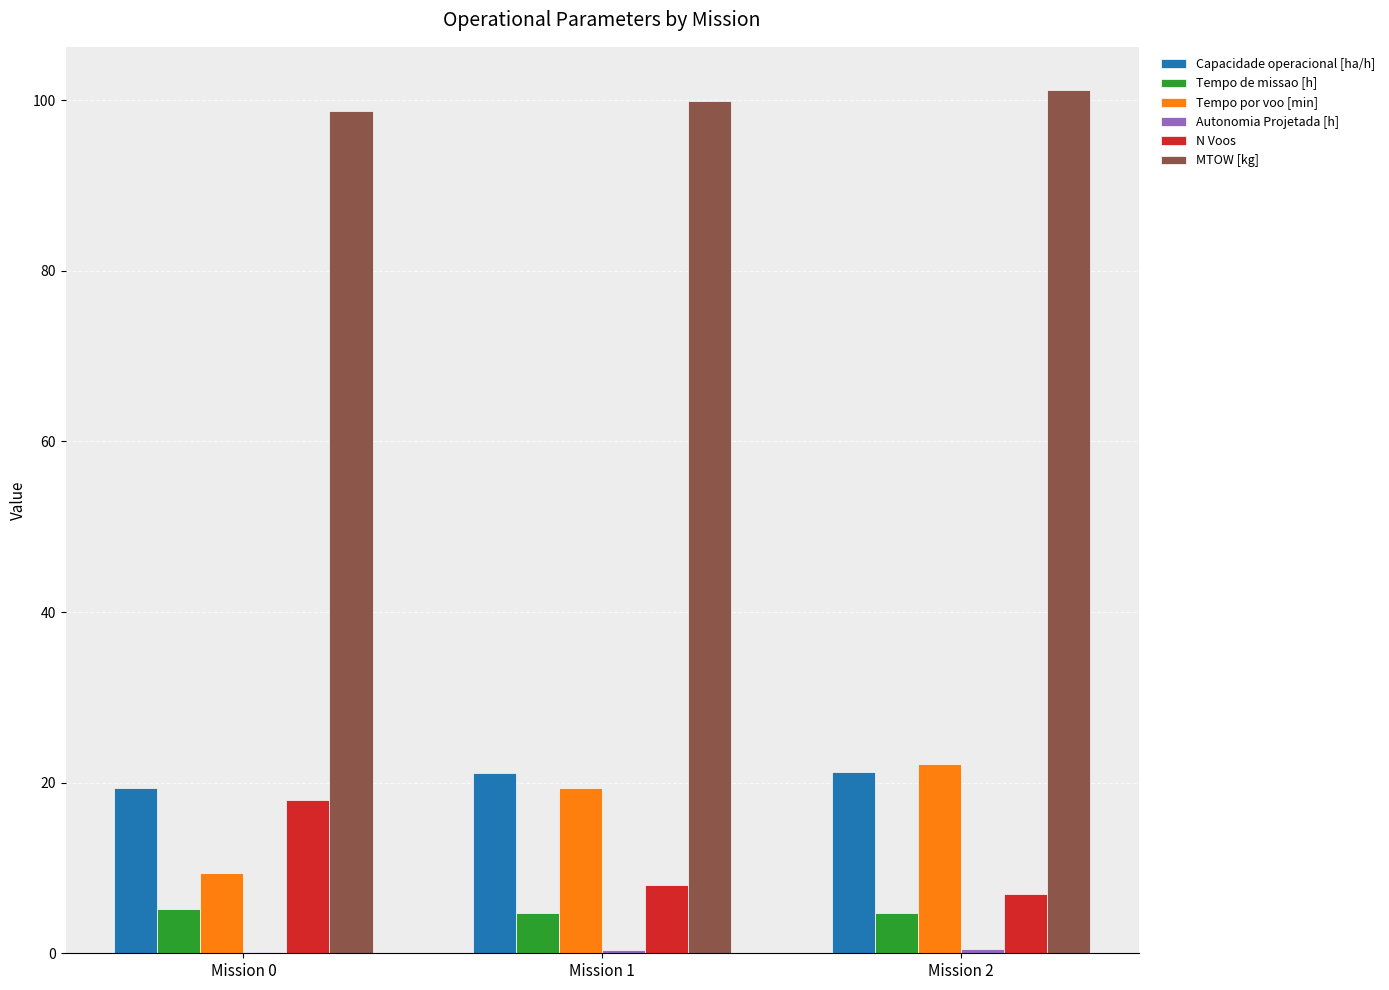

What is the greatest value displayed?

101.2